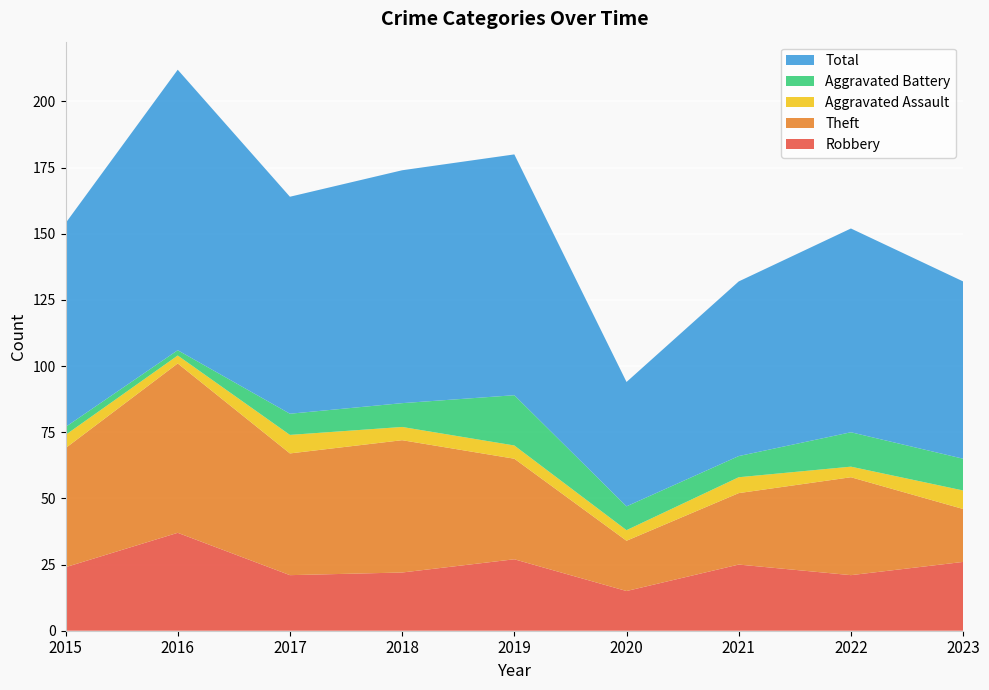

Reading left to right, what are all the values shown in this chart?

Robbery: 24	37	21	22	27	15	25	21	26
Theft: 45	64	46	50	38	19	27	37	20
Aggravated Assault: 5	3	7	5	5	4	6	4	7
Aggravated Battery: 3	2	8	9	19	9	8	13	12
Total: 77	106	82	88	91	47	66	77	67